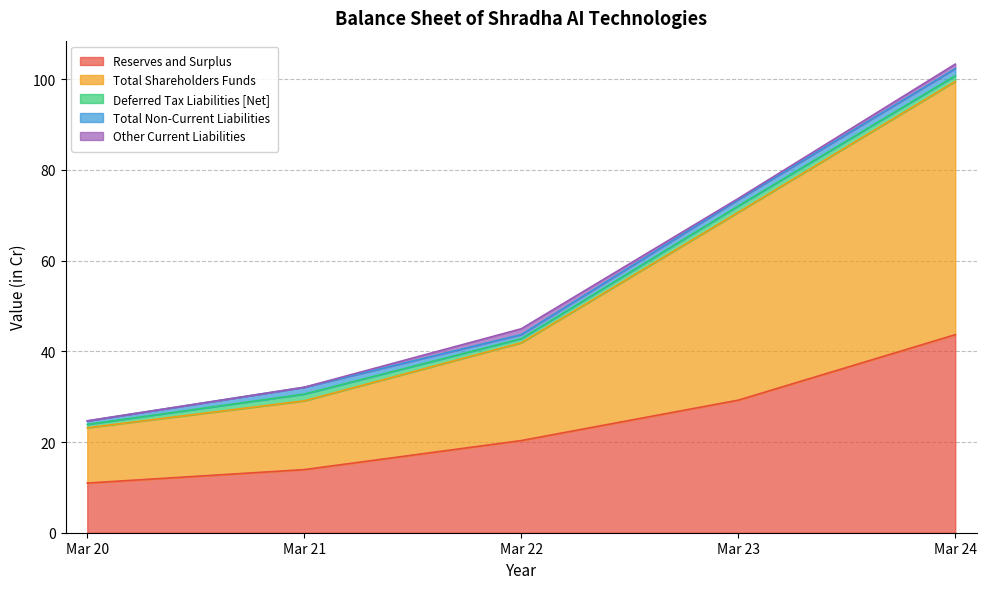

True or false: Reserves and Surplus and Other Current Liabilities cross at least once.

False